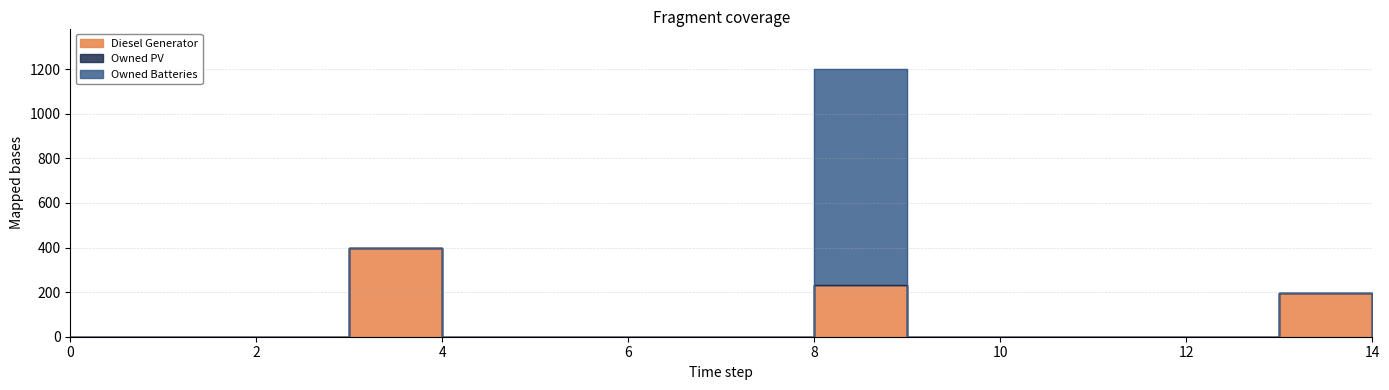

What are all the series names shown in the legend?

Diesel Generator, Owned PV, Owned Batteries